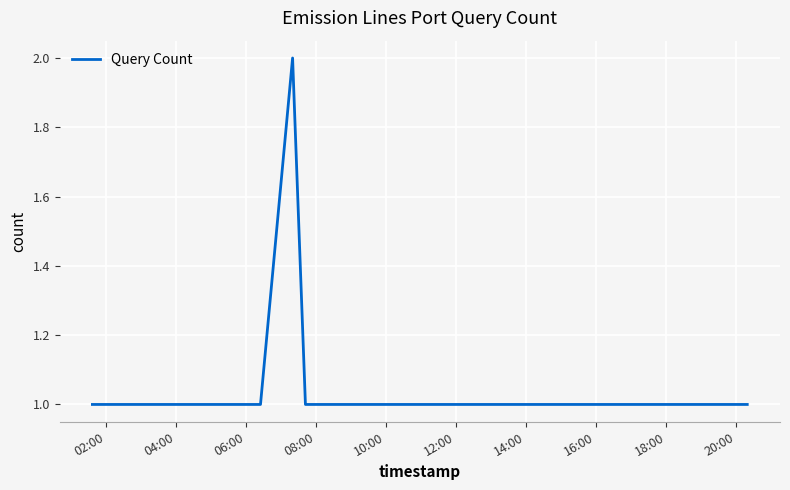

Reading right to left, transcribe all the data shown in this chart.

1	1	1	1	1	1	1	1	1	1	2	1	1	1